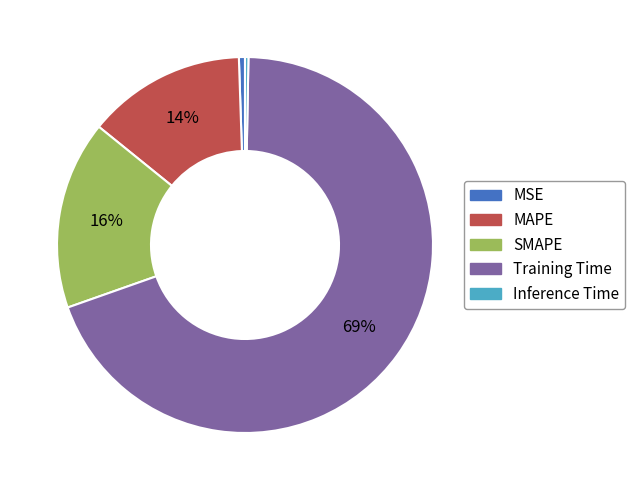

To the nearest percent, what is the average slice percentage?

20%